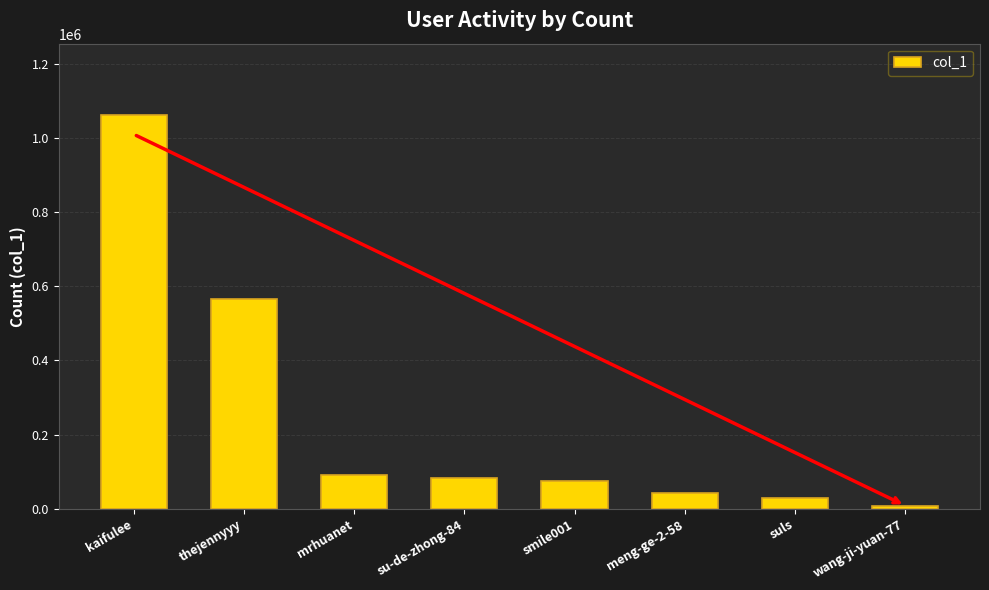

At which label does the data first exceed 83390?

kaifulee